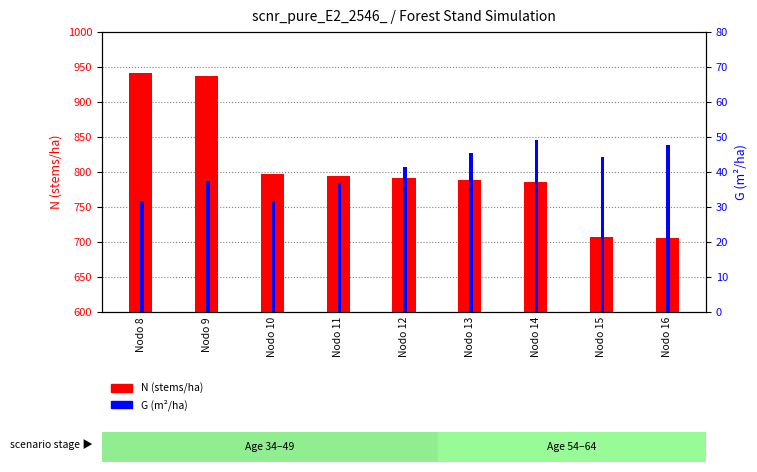

At how many categories does at least one series exceed 867?

2